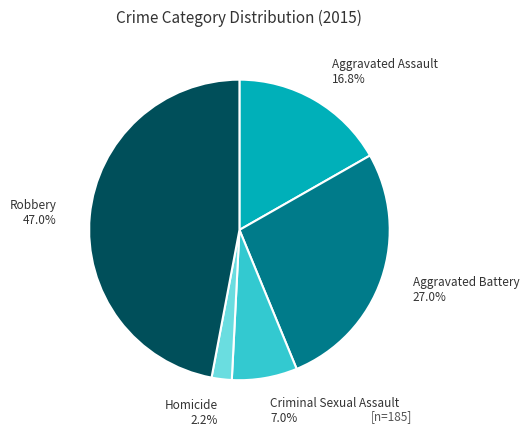

What is the ratio of the value at Homicide to the value at Aggravated Assault?

0.1